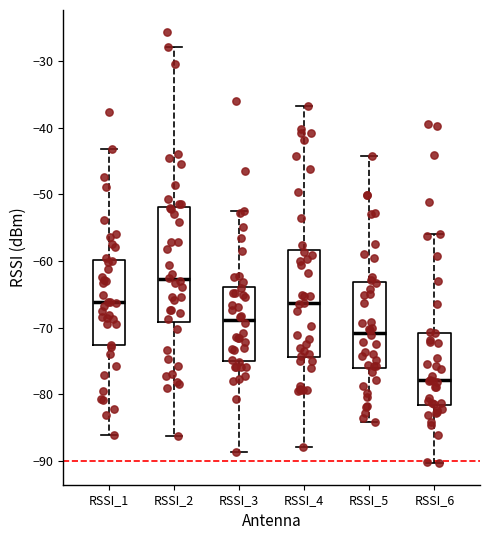

Which box is the tallest, from its lower edge to its upper edge?

RSSI_2